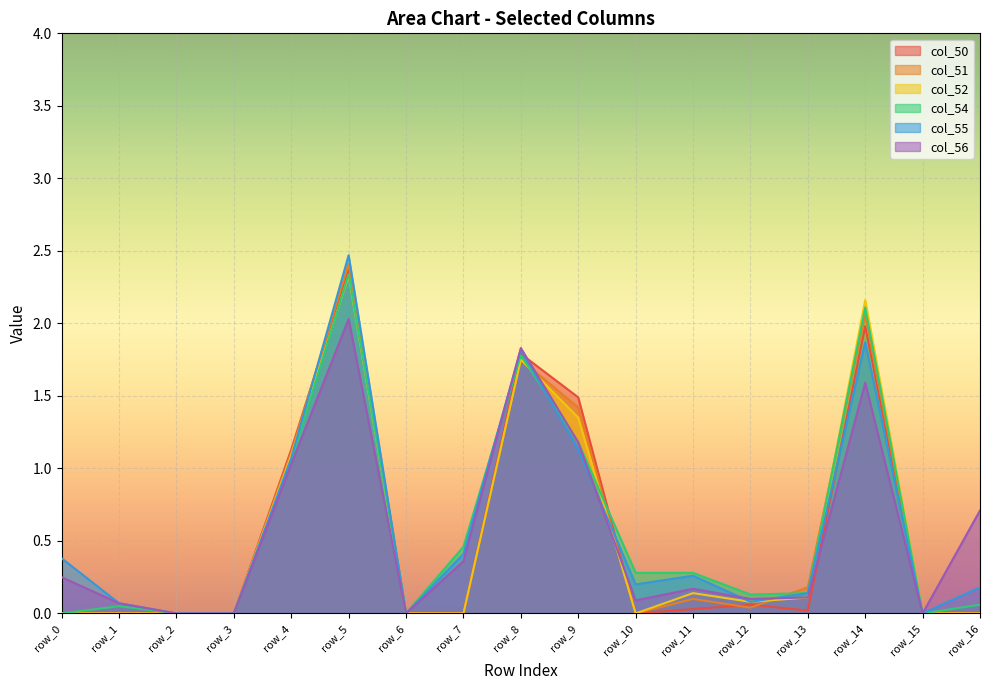

Where is col_54 nearest to the value 1?

row_4